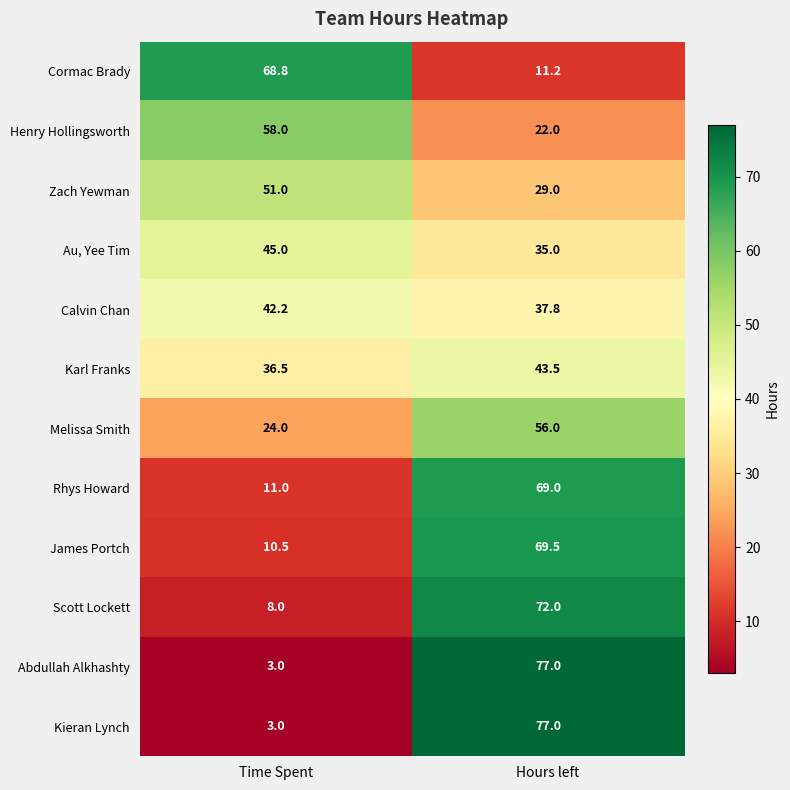

What value does the James Portch series have at Hours left?

69.5